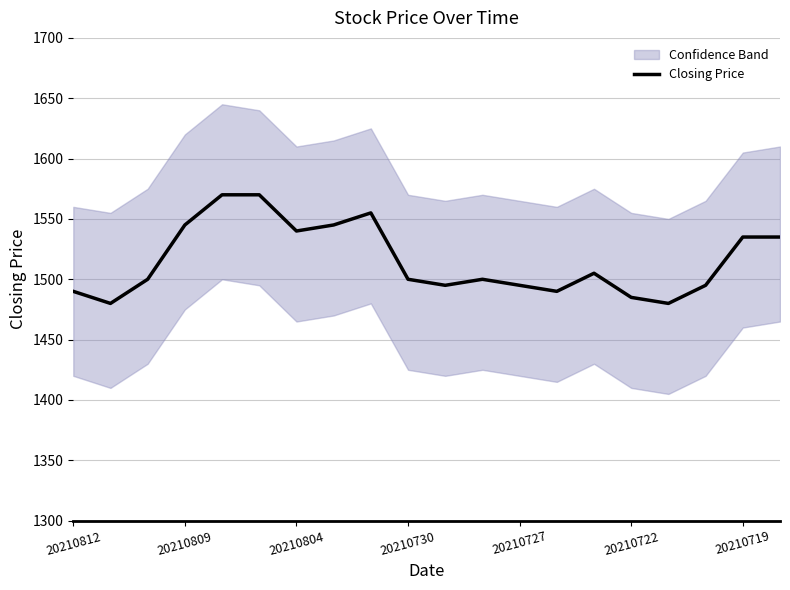

What is the ratio of the value at 10 to the value at 13?

1.0